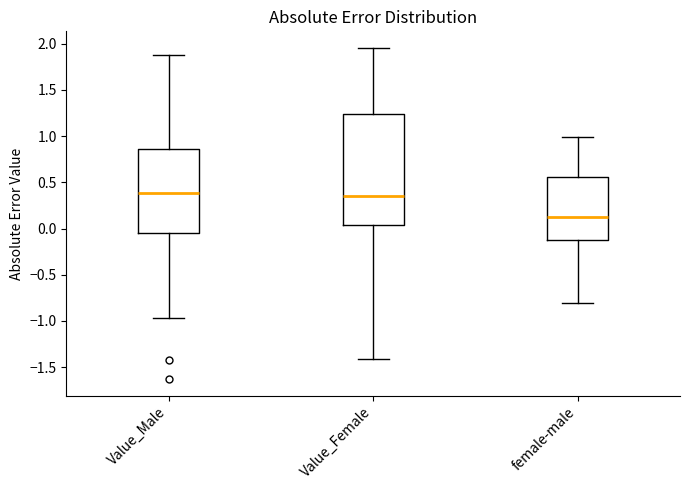

Reading left to right, read every box against the y-axis: the position of its median line, the range the box covers, and the ends of its whiskers. The values are not printed on the chart, so give them approximately, as read against the axis.

Value_Male: median 0.40, box -0.05 to 0.85, whiskers -0.95 to 1.90
Value_Female: median 0.35, box 0.05 to 1.25, whiskers -1.40 to 1.95
female-male: median 0.10, box -0.15 to 0.55, whiskers -0.80 to 1.00